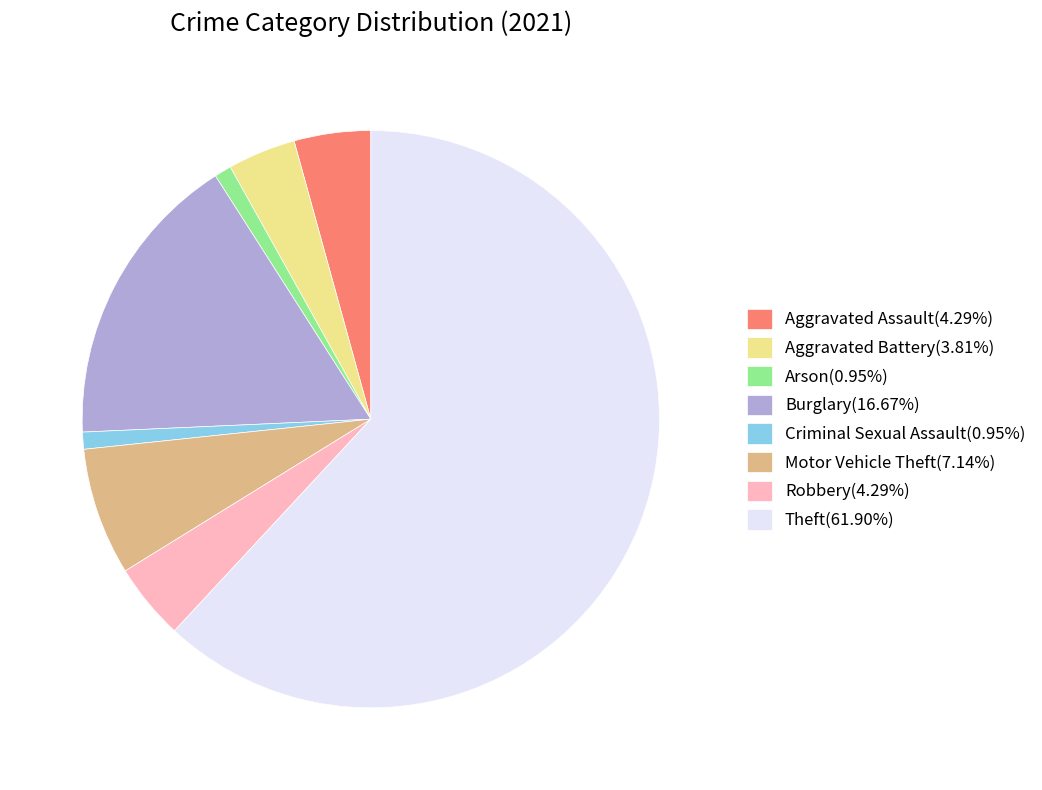

Which has a higher value, Theft or Aggravated Battery?

Theft